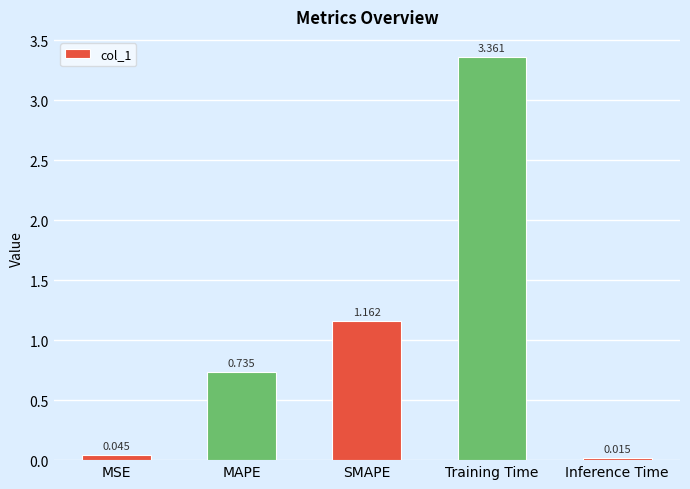

Which label corresponds to the largest value in the chart?

Training Time